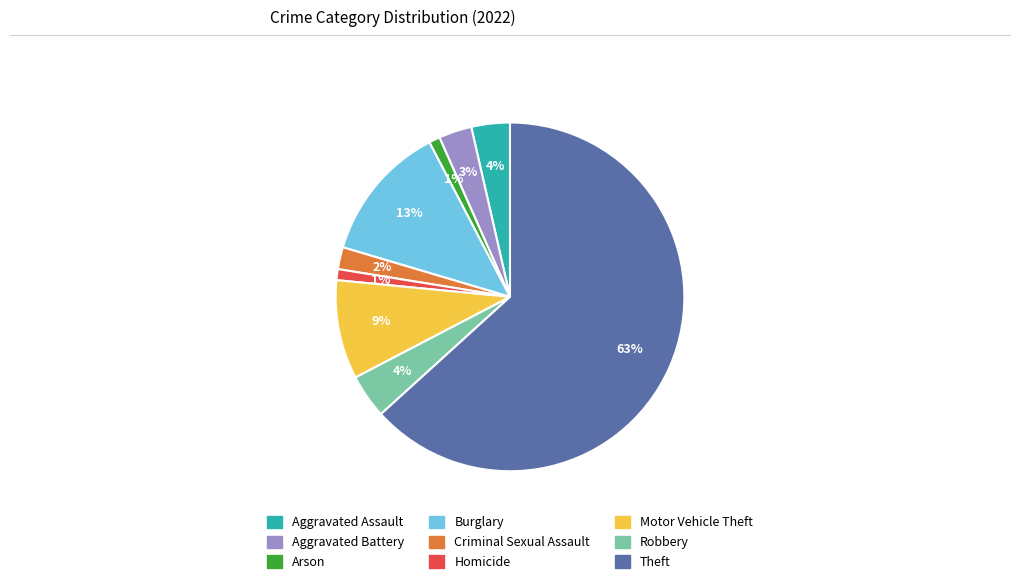

Do Aggravated Assault and Aggravated Battery together represent more than half of the pie?

No